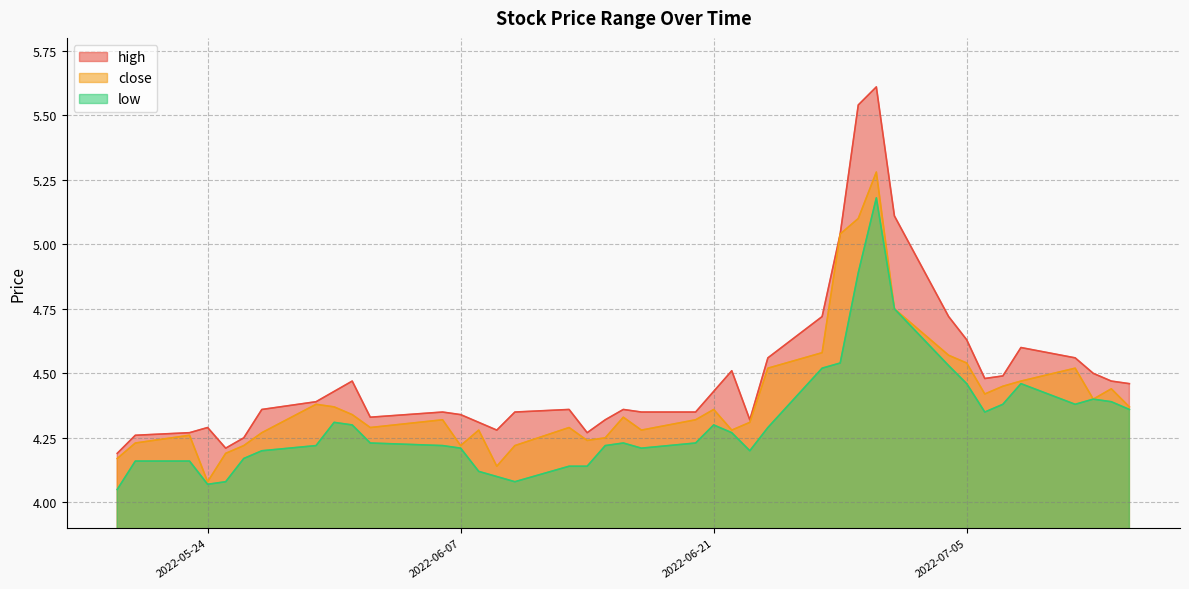

True or false: low and close cross at least once.

False